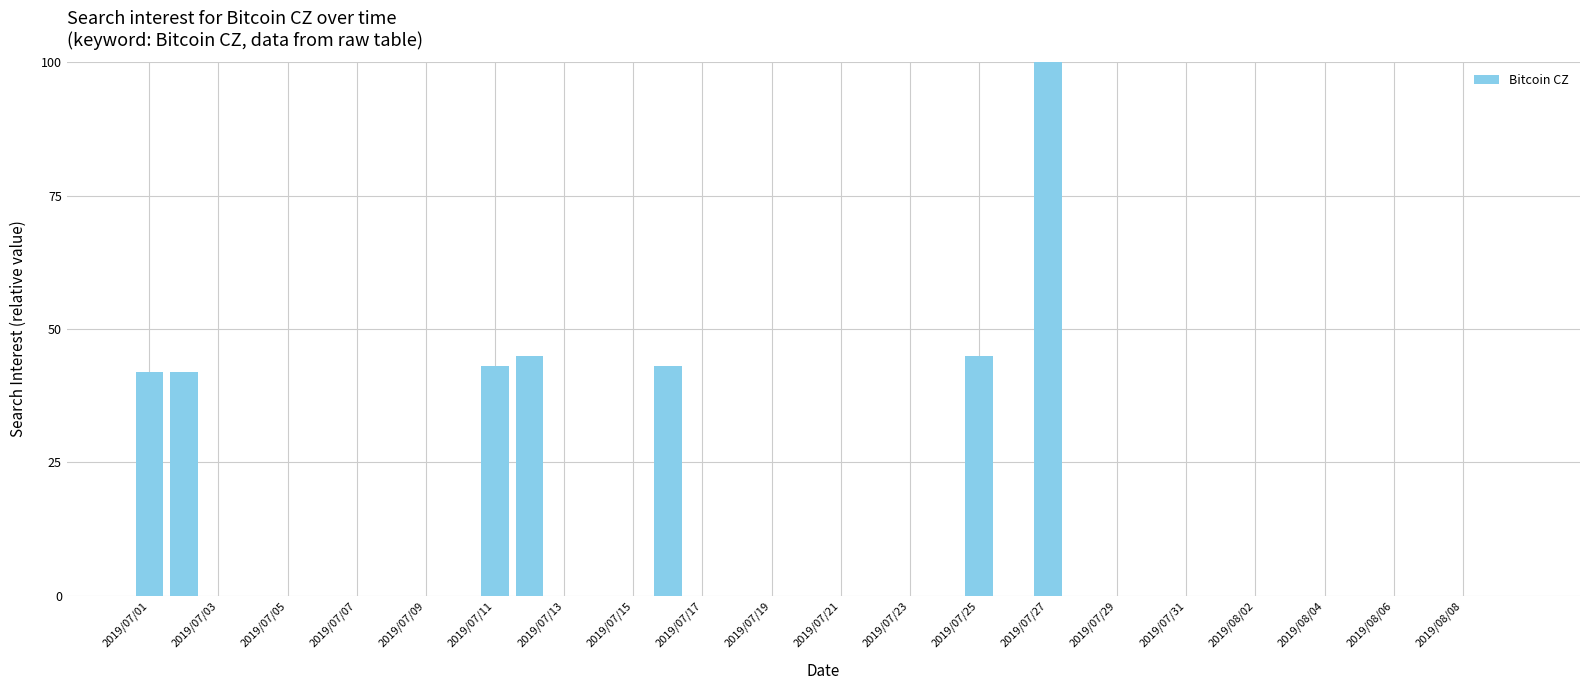

What is the greatest value displayed?

100